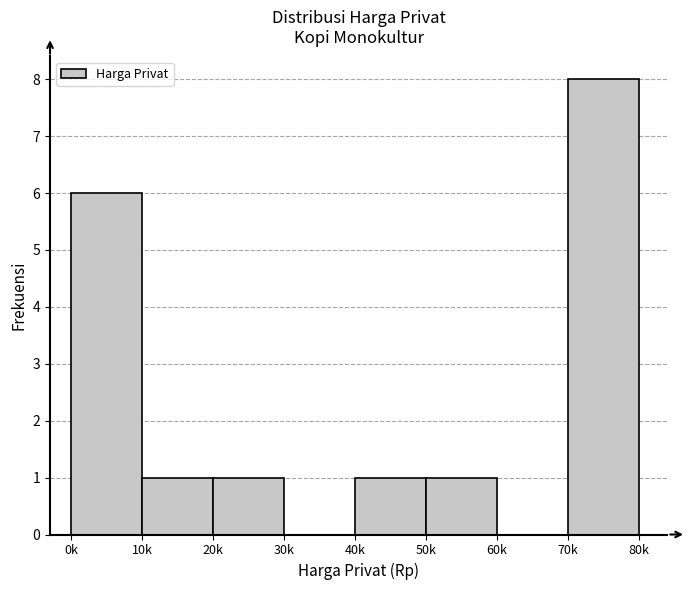

Reading left to right, list all the values displayed in this chart.

0k=6	10k=1	20k=1	30k=0	40k=1	50k=1	60k=0	70k=8